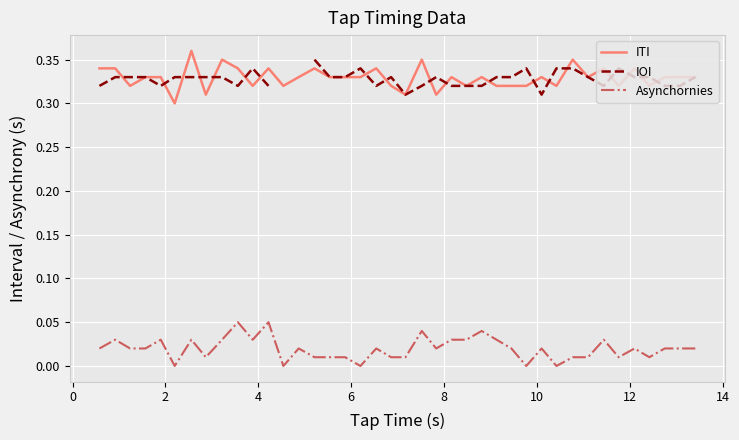

What is the value of the IOI point at the 5th from the left?

0.3